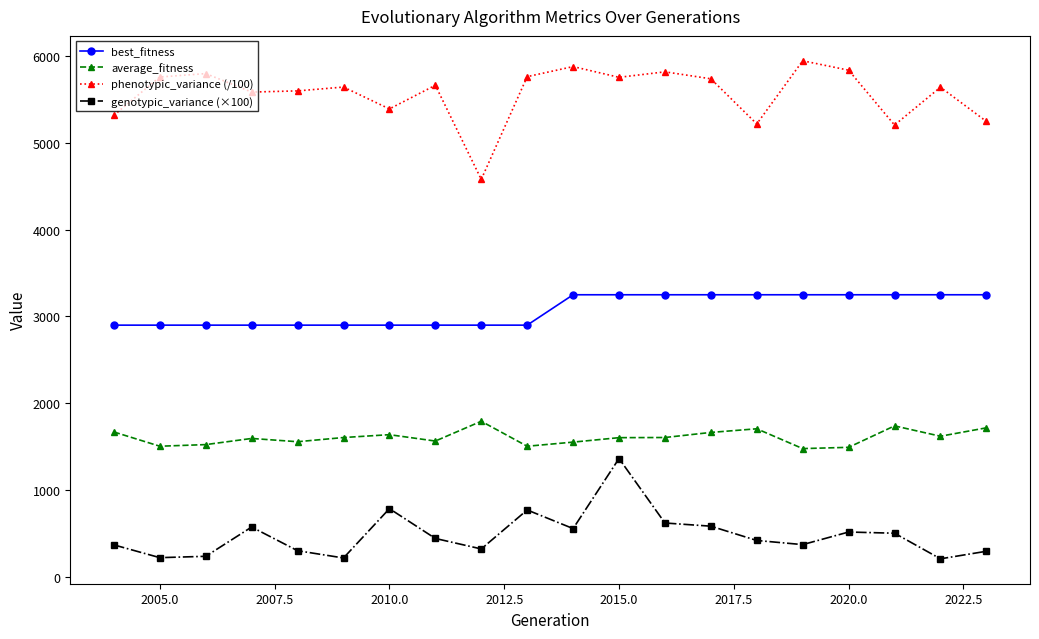

List the series in order of their overall mean, highest first.

phenotypic_variance (/100), best_fitness, average_fitness, genotypic_variance (×100)